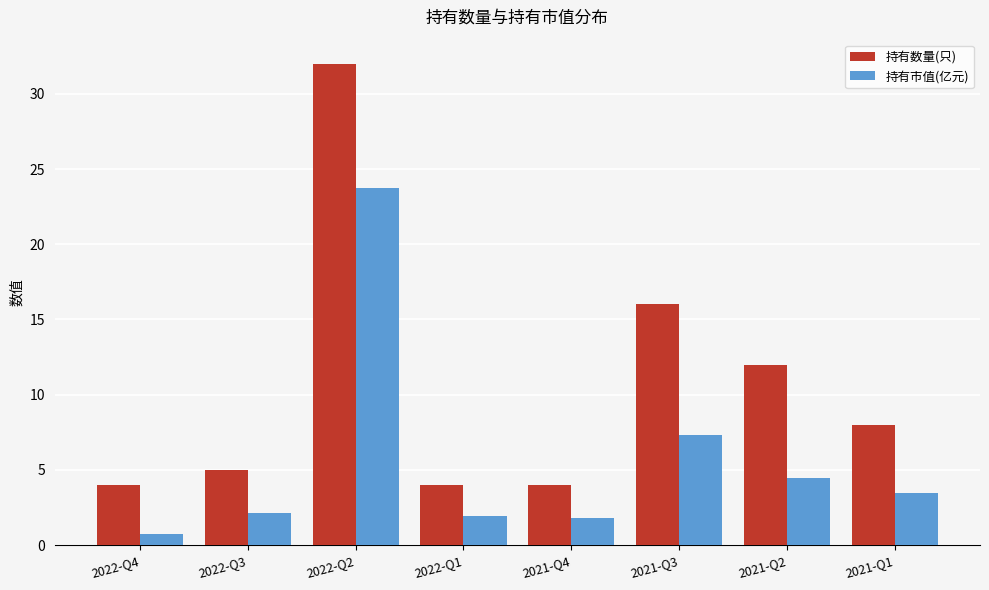

What is the minimum value for 持有市值(亿元)?

0.7